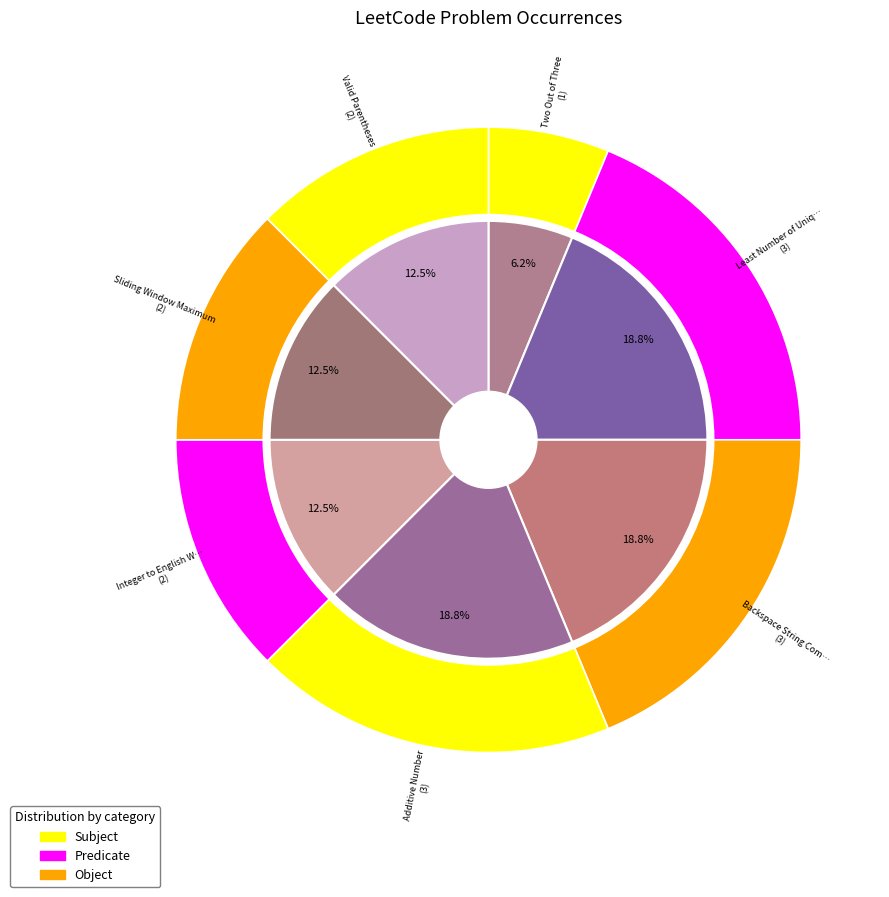

How many slices are in this pie chart?

7